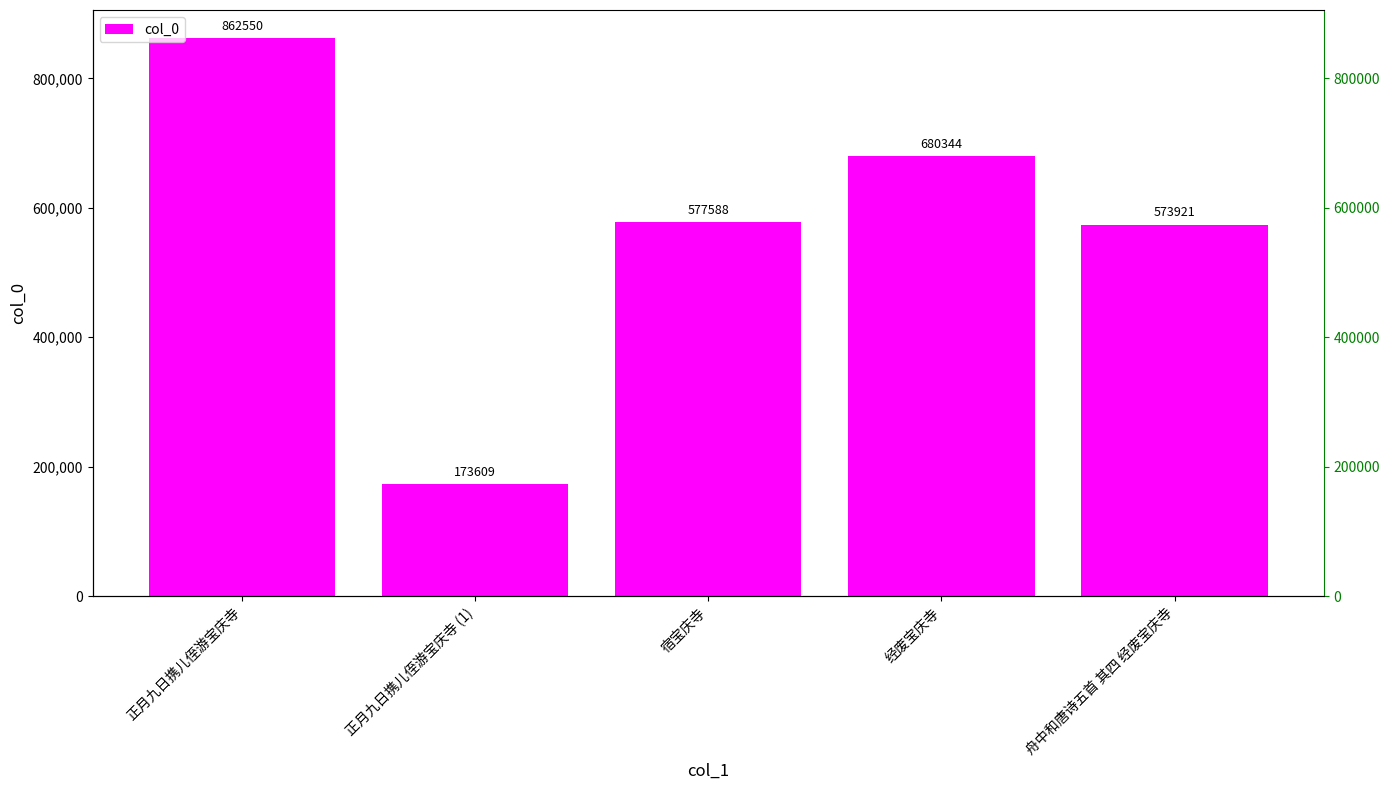

True or false: the data shows 862550 at 正月九日携儿侄游宝庆寺.

True